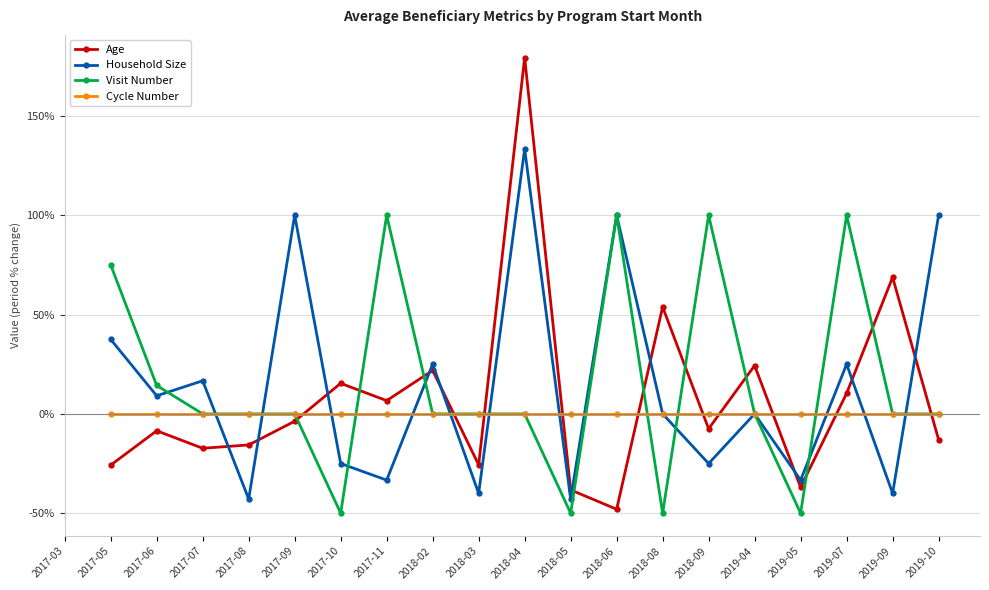

After their last crossing, which series has the higher values: Age or Cycle Number?

Cycle Number